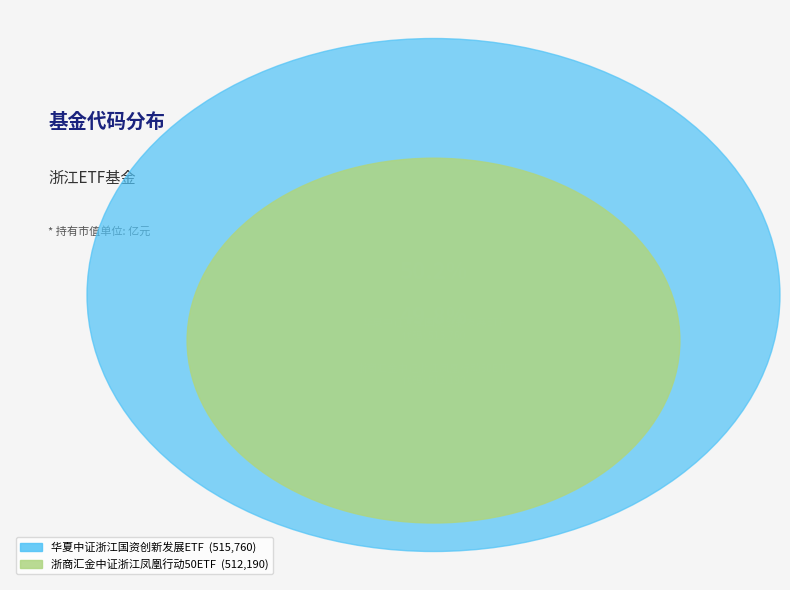

Count the number of slices in the pie.

2